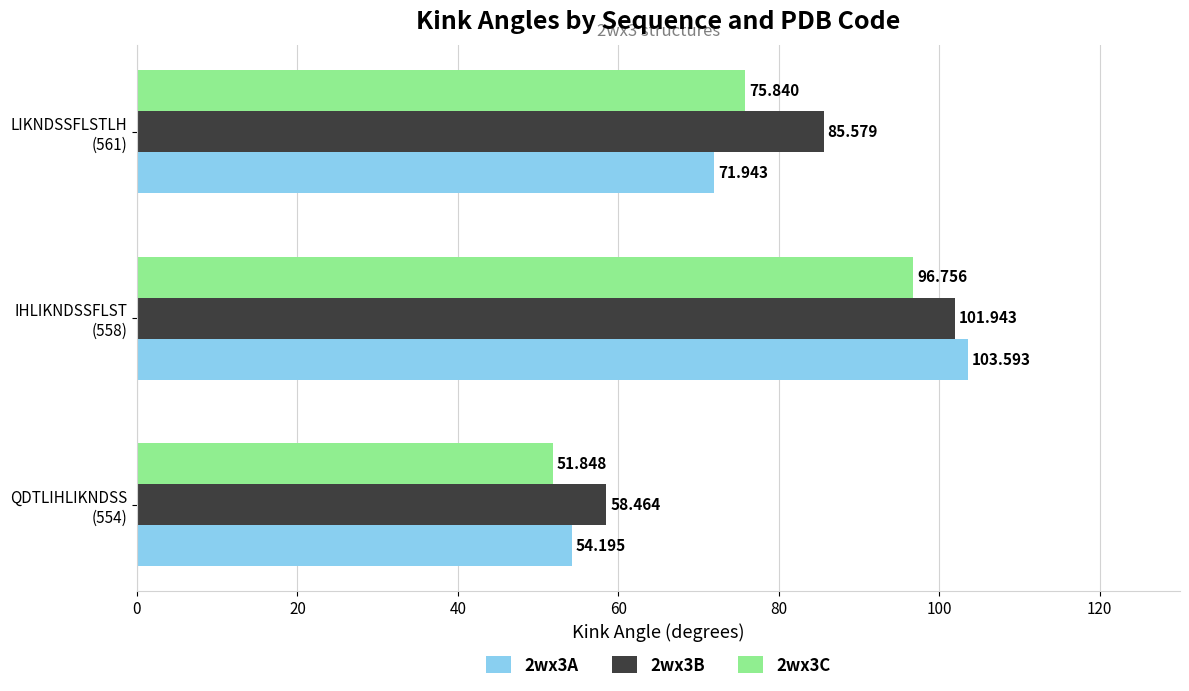

How many values in the 2wx3B series exceed 85?

2